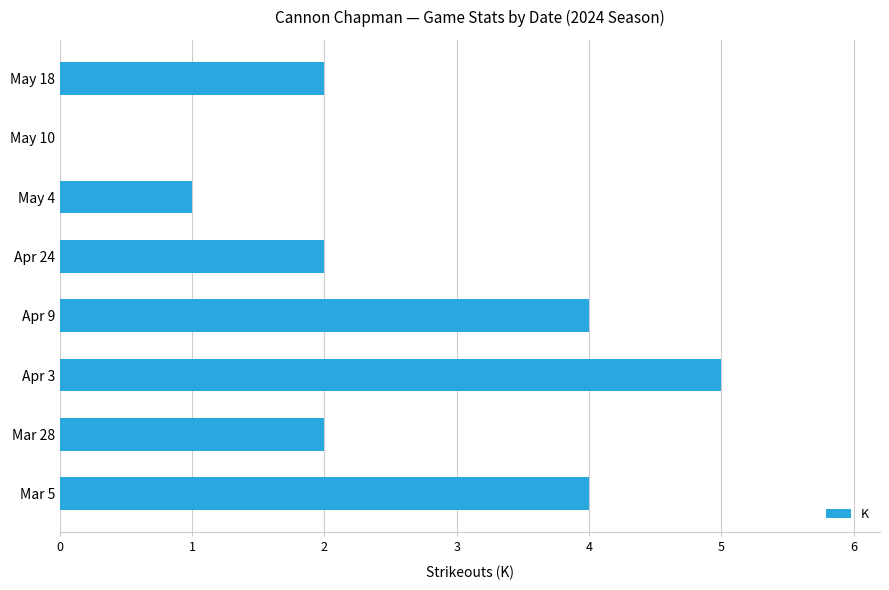

Approximately how many times larger is the value at Mar 28 compared to Mar 5?

0.5